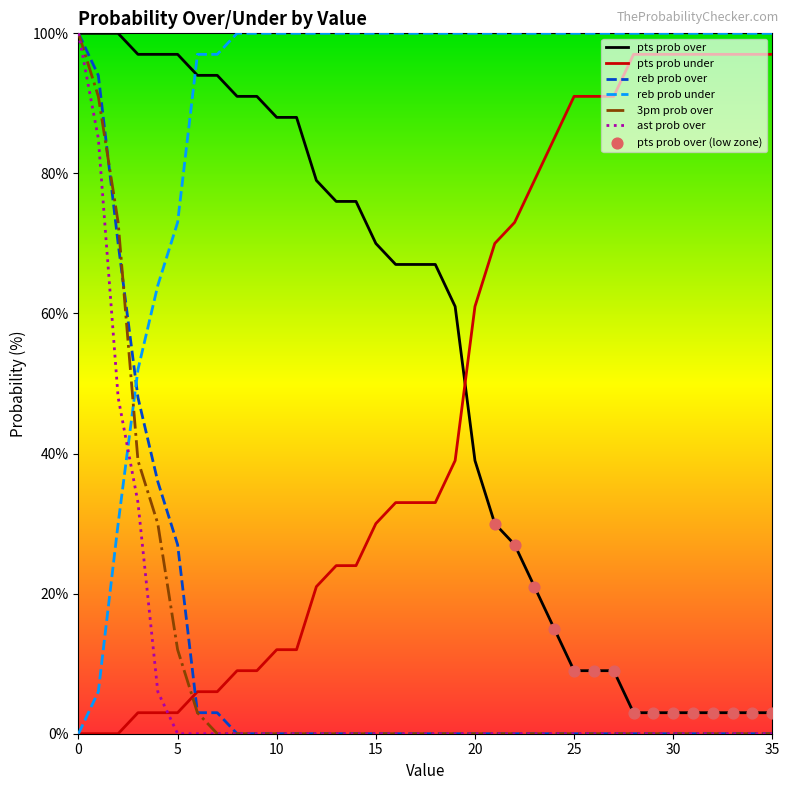

Which series has the largest total across all categories?

reb prob under